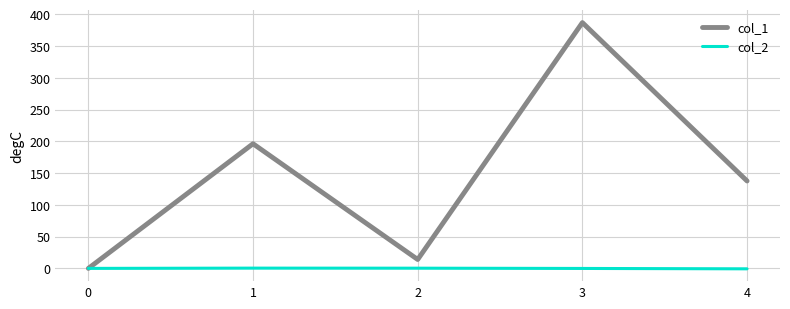

The value of col_1 at 1 is 196.3. True or false?

True